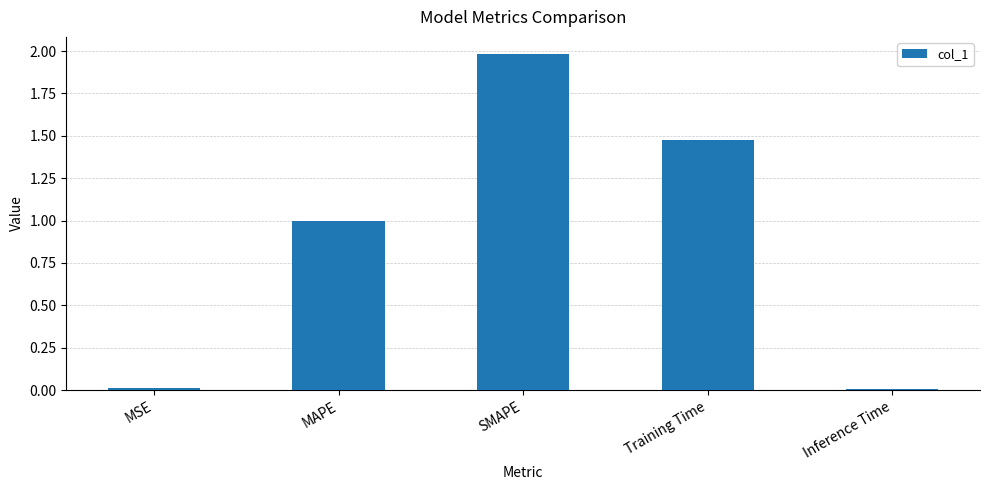

What is the label of the 2nd bar from the left?

MAPE